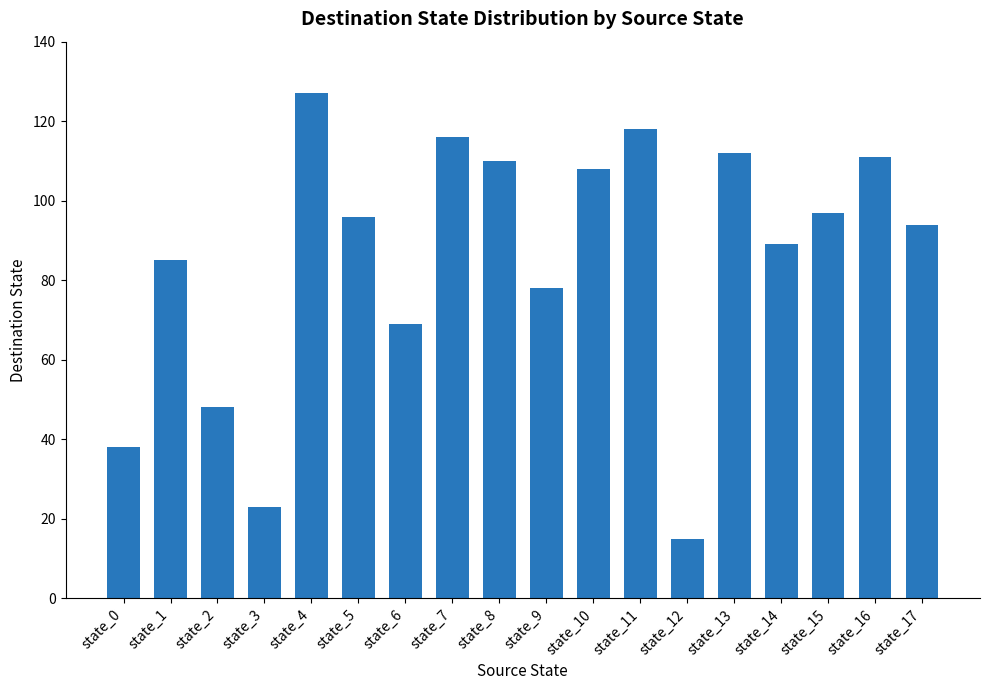

What is the minimum value shown in the chart?

15